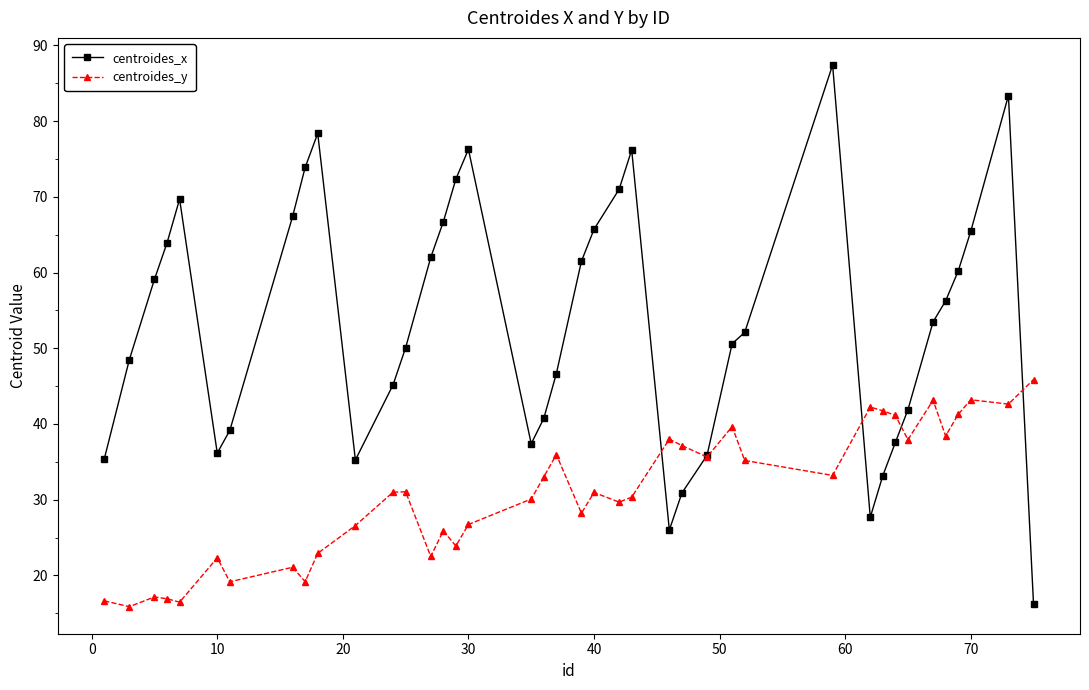

Which series has the widest spread of values?

centroides_x